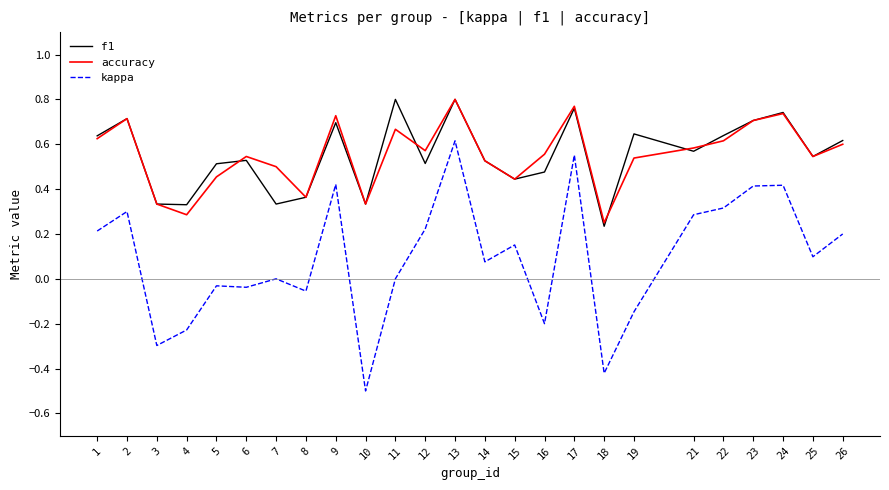

At how many categories does at least one series exceed 0?

25